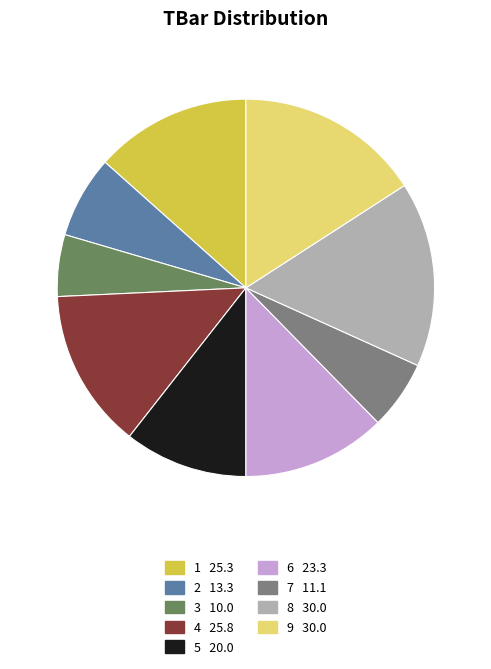

Which slice is the smallest?

3